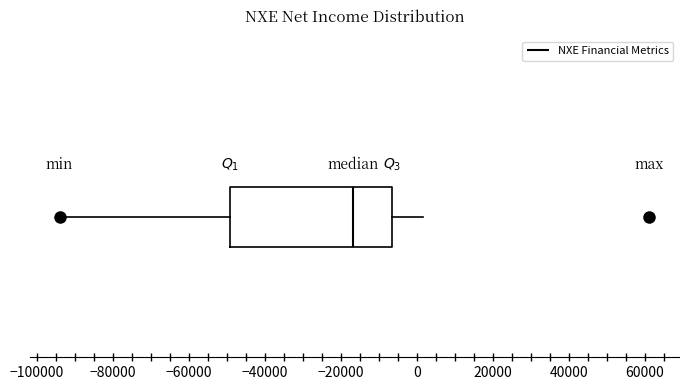

Where is the right edge of the box on the x-axis? The values are not printed on the chart, so give them approximately, as read against the axis.

-6000